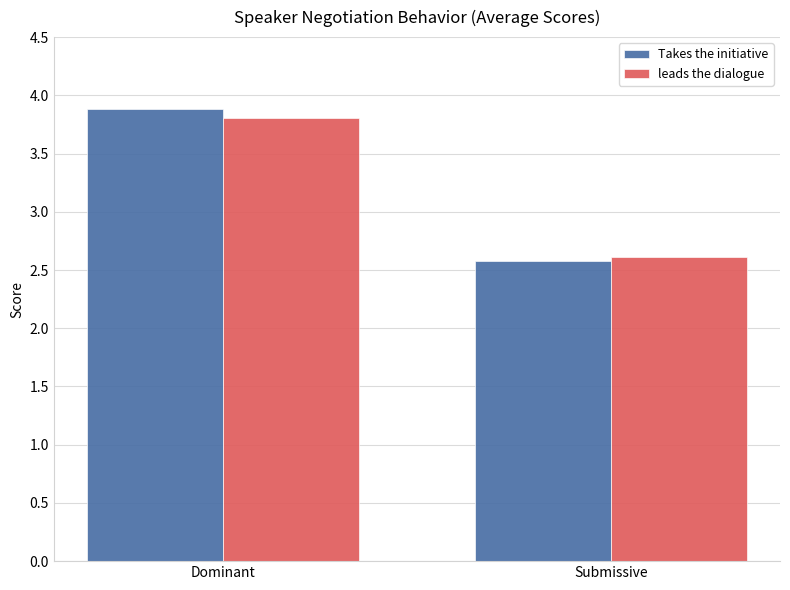

Reading right to left, list all the values displayed in this chart.

Takes the initiative: 2.6	3.9
leads the dialogue: 2.6	3.8